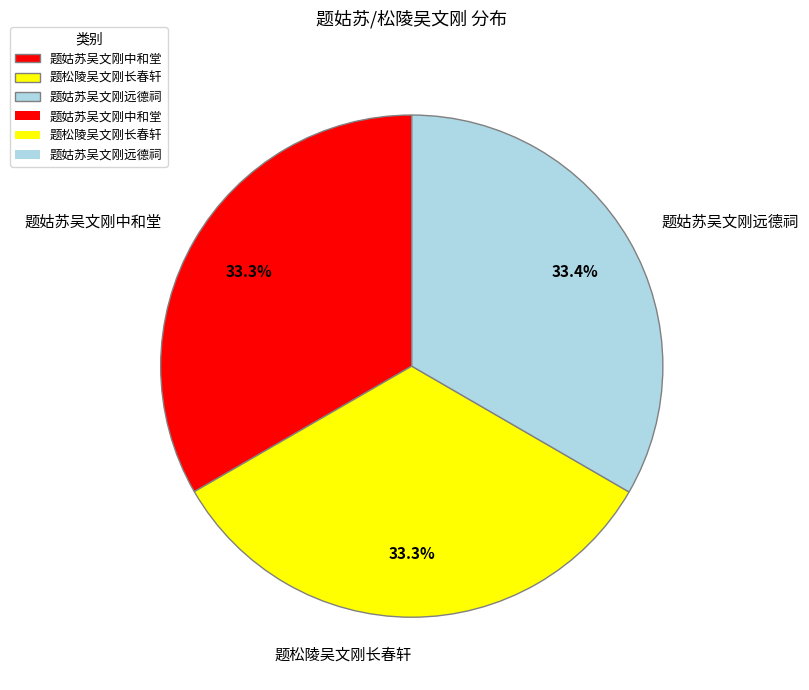

To the nearest percent, what percentage of the pie is 题姑苏吴文刚远德祠?

33%